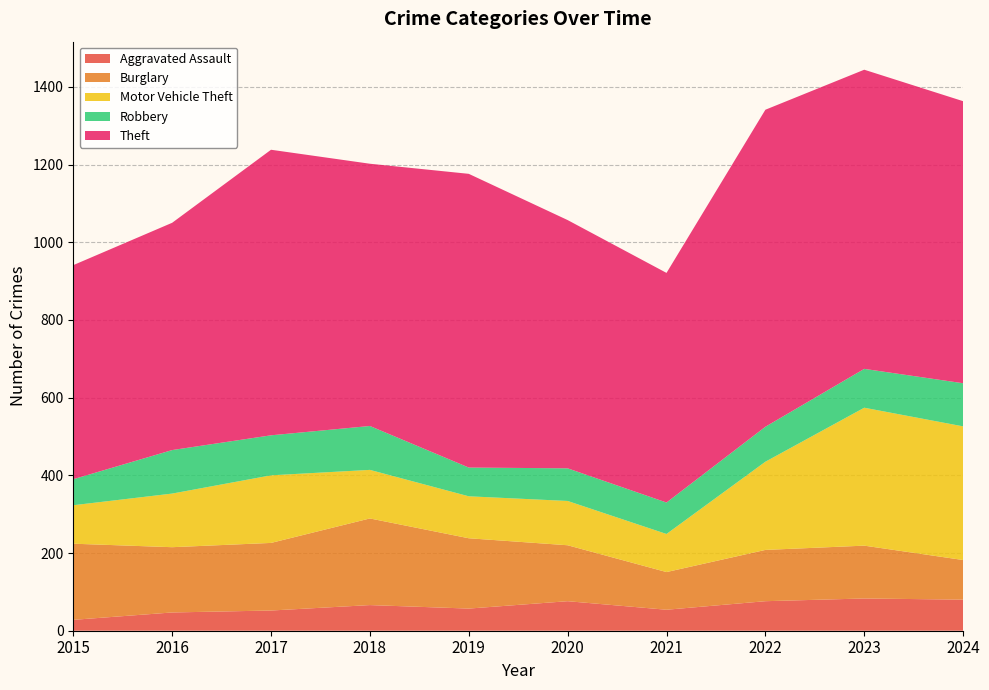

Reading left to right, transcribe all the data shown in this chart.

Aggravated Assault: 28	47	52	66	57	76	54	76	83	80
Burglary: 196	168	174	223	181	144	97	132	136	102
Motor Vehicle Theft: 99	138	174	125	108	114	98	227	355	344
Robbery: 67	112	103	113	74	84	81	90	100	111
Theft: 551	585	735	675	756	639	591	816	770	726